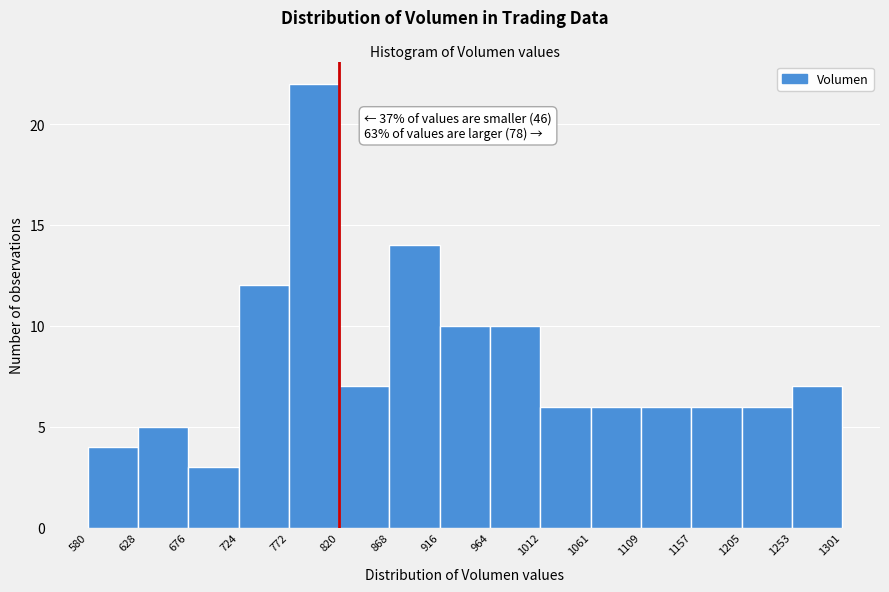

Over which range of the x-axis is the bar tallest?

772 to 820